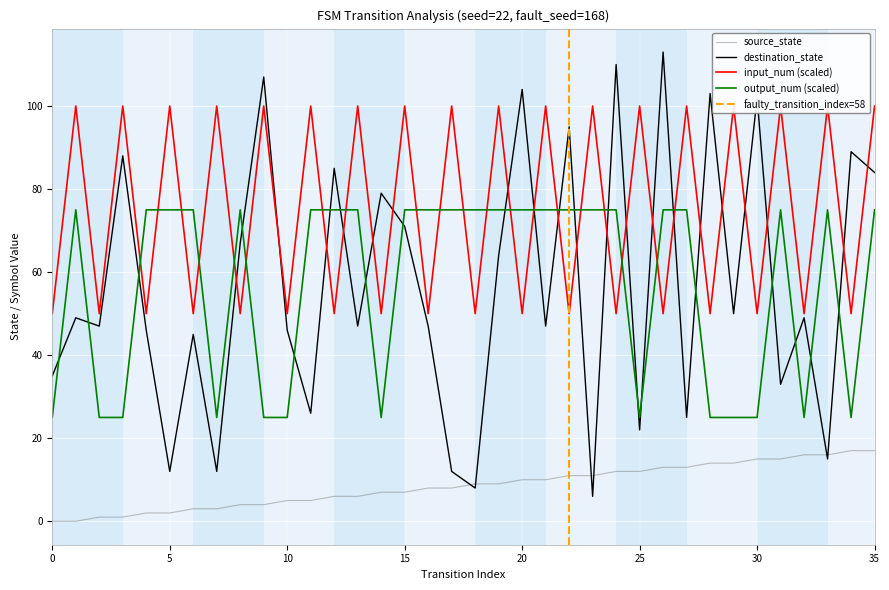

Rank the categories by destination_state value from lowest to highest.

23, 18, 5, 7, 17, 33, 25, 27, 11, 31, 0, 6, 4, 10, 2, 13, 16, 21, 1, 32, 29, 19, 8, 15, 14, 35, 12, 3, 34, 22, 30, 28, 20, 9, 24, 26